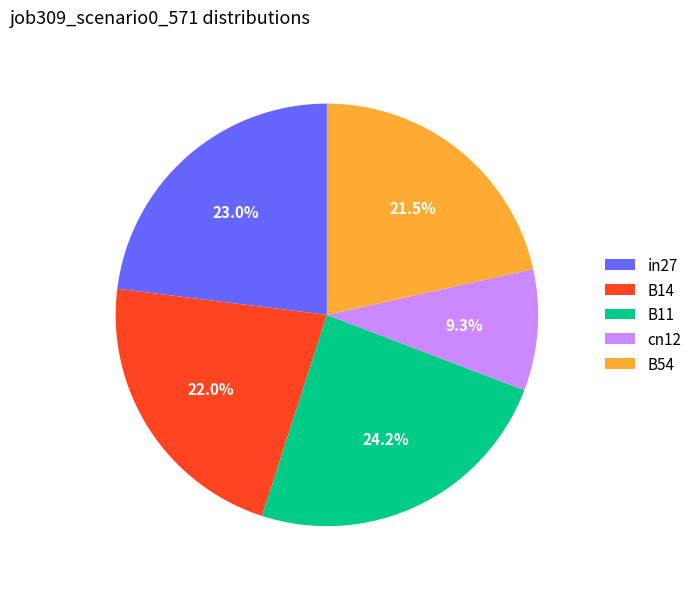

Does B54 account for over 50% of the chart?

No